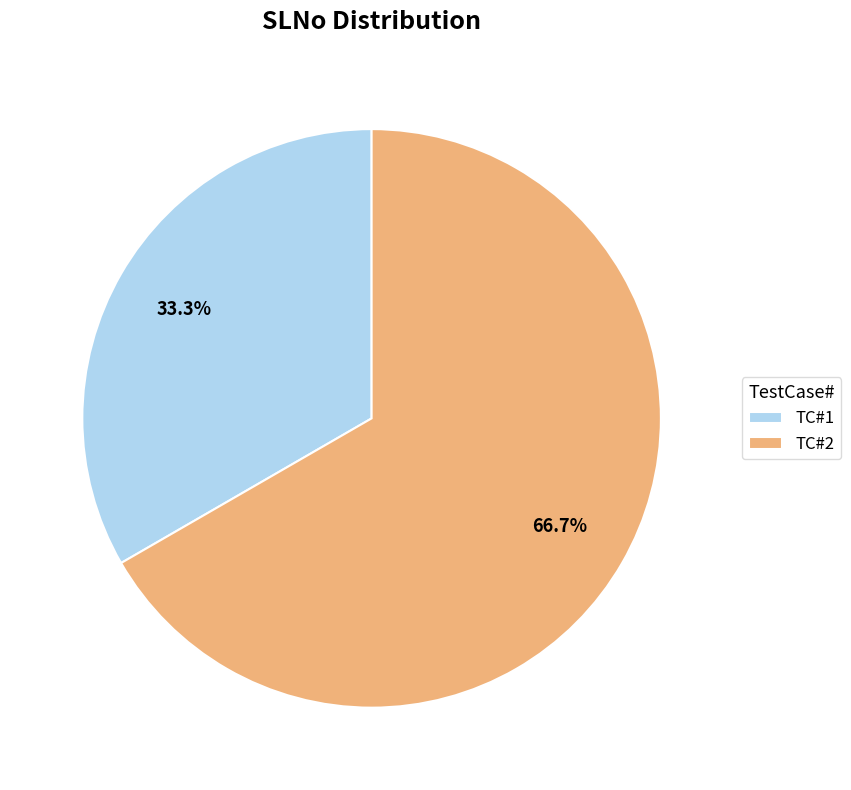

Combined, do TC#1 and TC#2 account for over 50%?

Yes